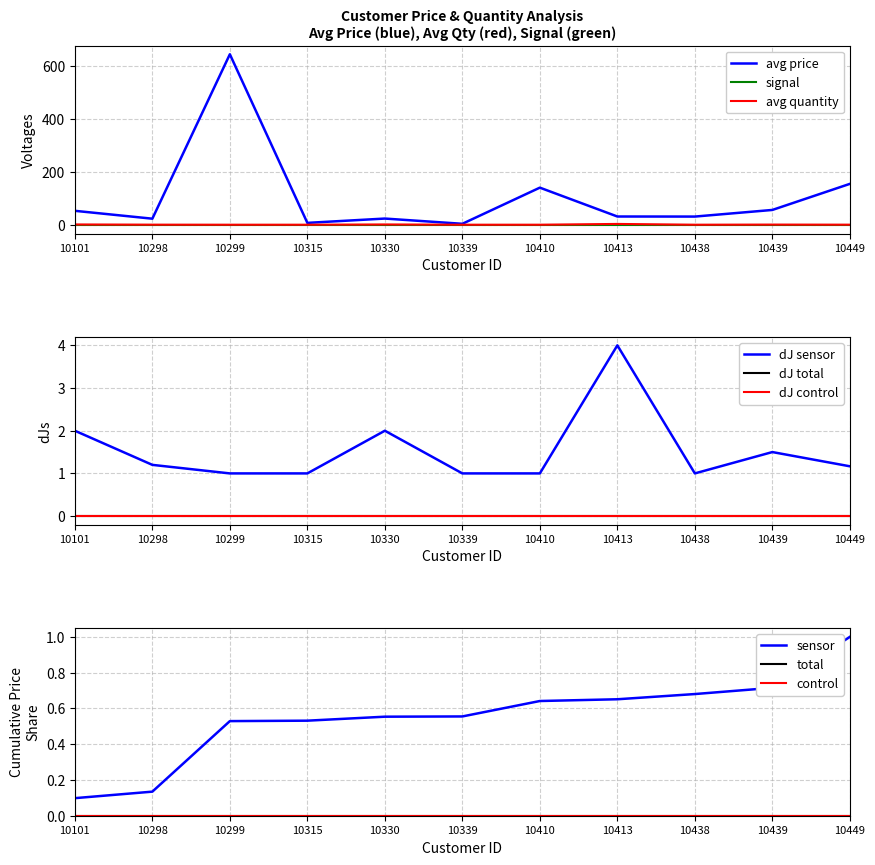

What is the maximum value for avg price?

644.0